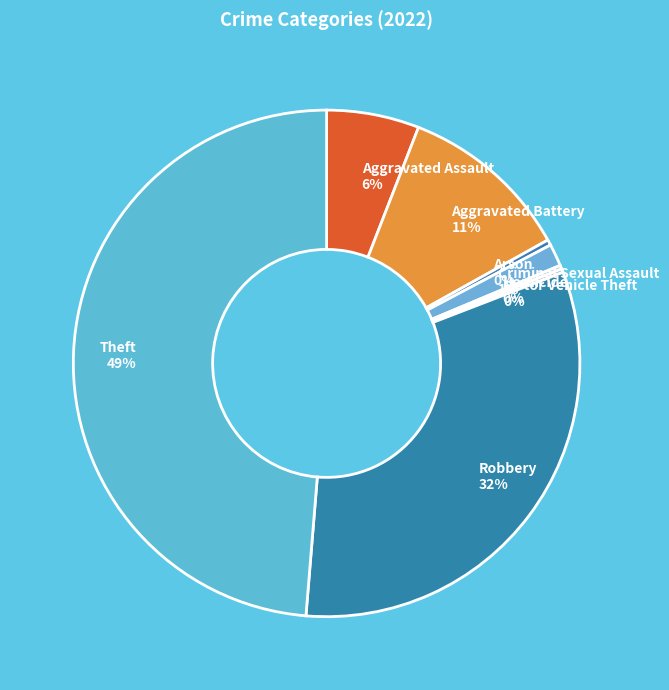

Combined, do Criminal Sexual Assault 1% and Robbery 32% account for over 50%?

No